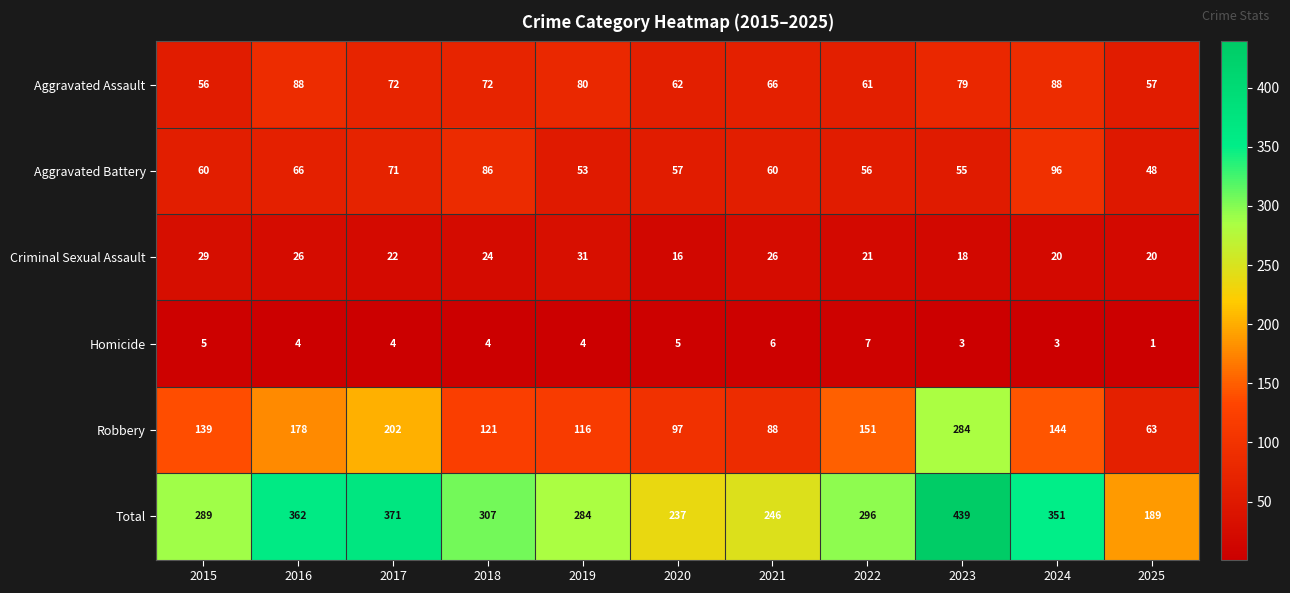

Which series changed the most between 2019 and 2025?

Total